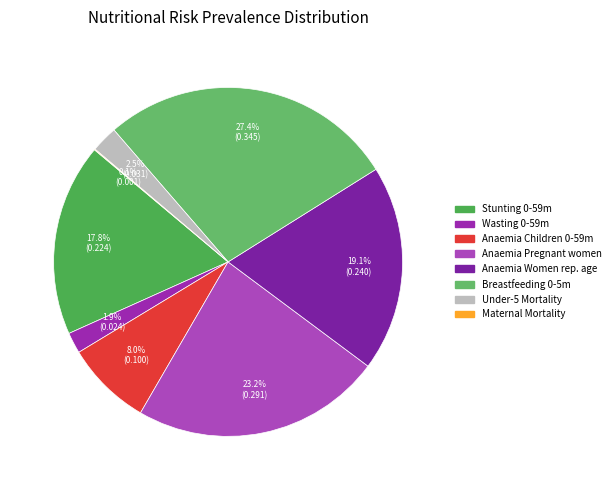

Which slice is the smallest?

Maternal mortality